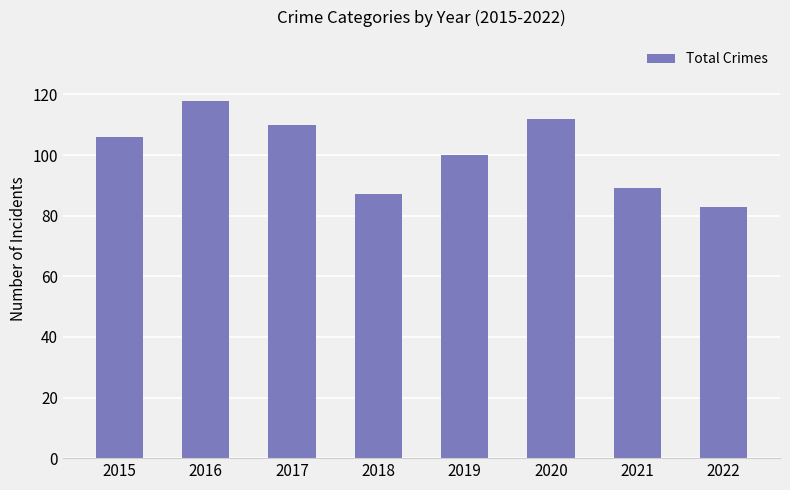

Reading left to right, list all the values displayed in this chart.

2015=106	2016=118	2017=110	2018=87	2019=100	2020=112	2021=89	2022=83